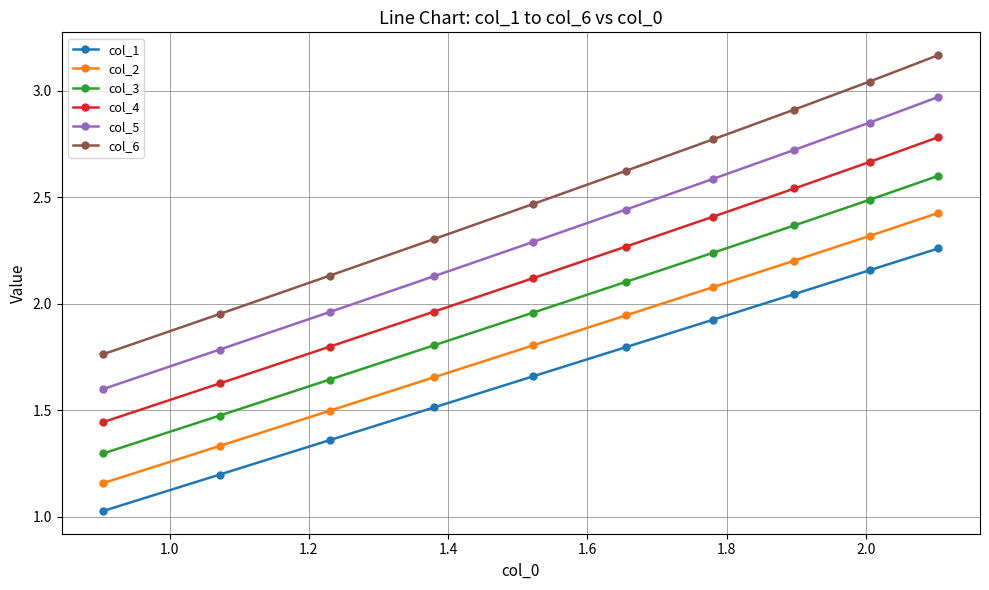

Rank the series by their maximum value, from lowest to highest.

col_1, col_2, col_3, col_4, col_5, col_6